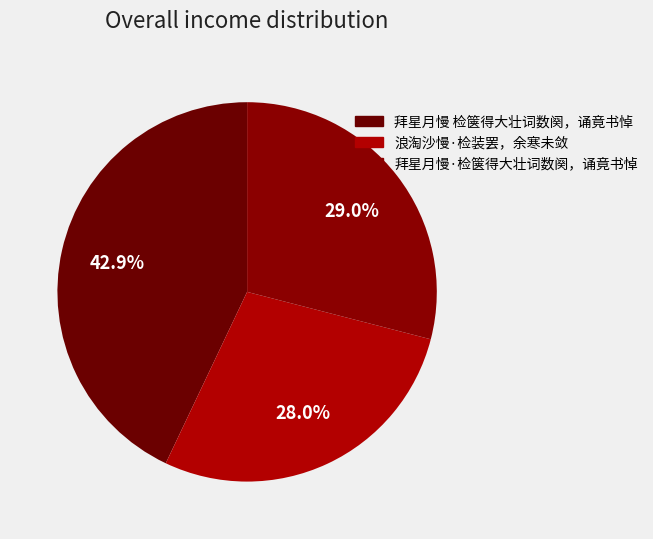

Which slice is the largest?

拜星月慢 检箧得大壮词数阕，诵竟书悼